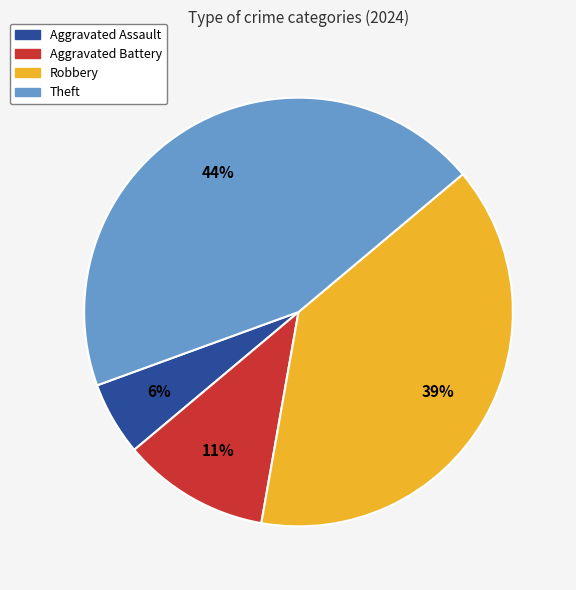

True or false: Theft accounts for 44% of the total.

True